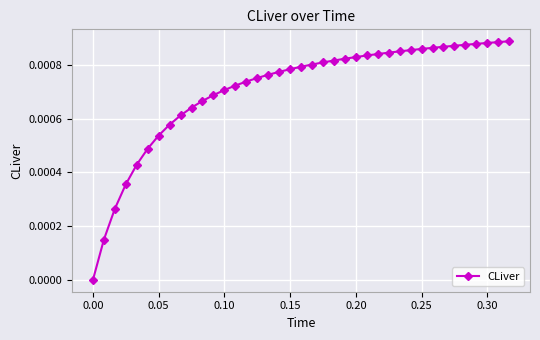

Which category has the lowest value across all series?

0.00